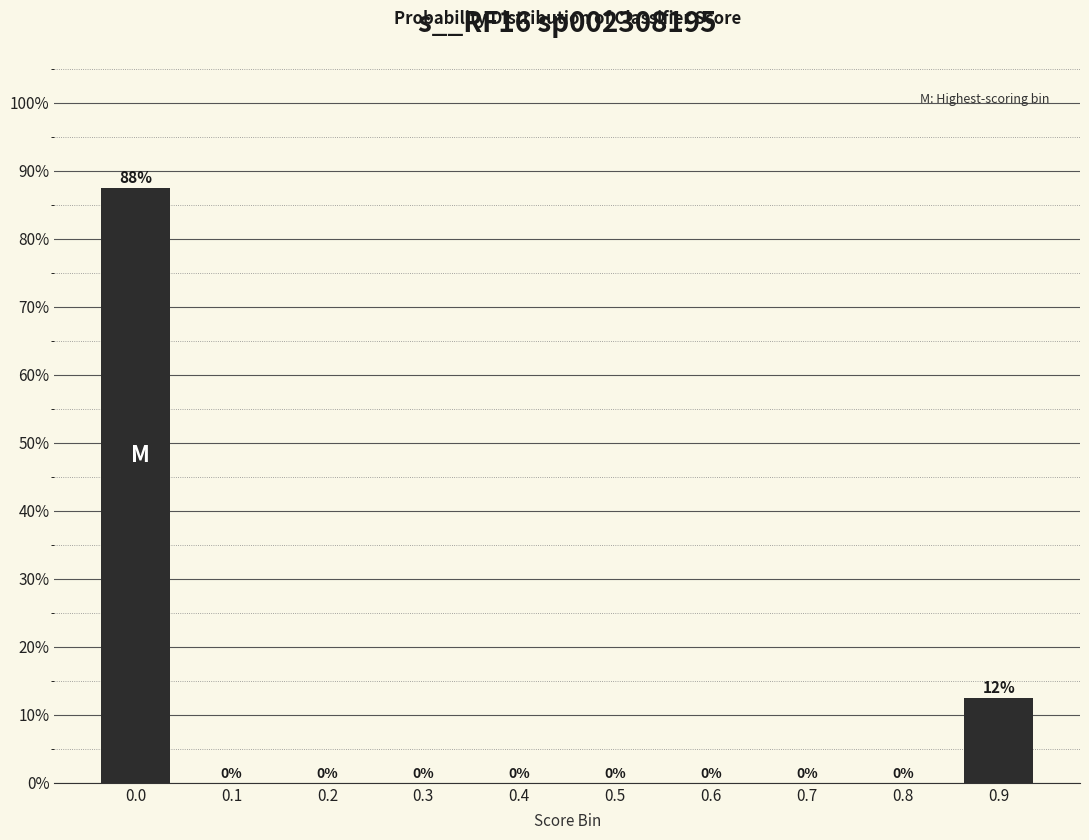

What is the maximum value shown in the chart?

87.5